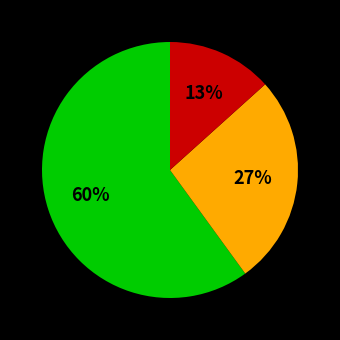

To the nearest percent, what is the difference between the largest and smallest slice percentages?

47%